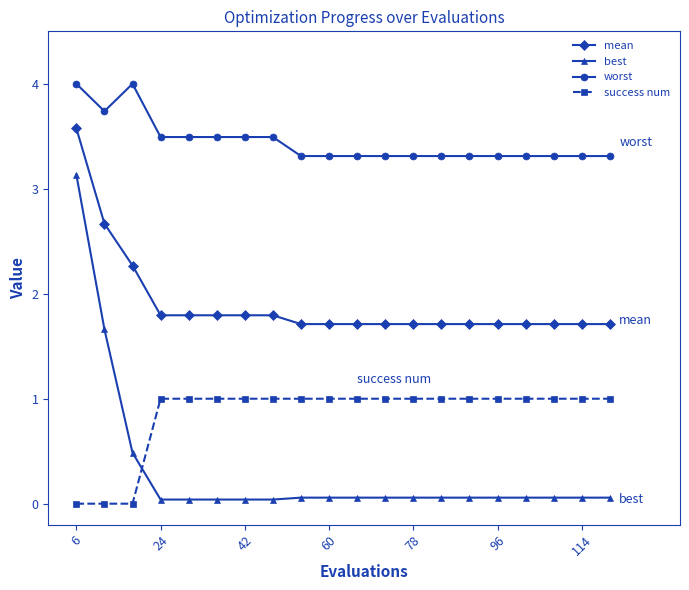

What is the difference between the maximum and minimum values in the success num series?

1.0